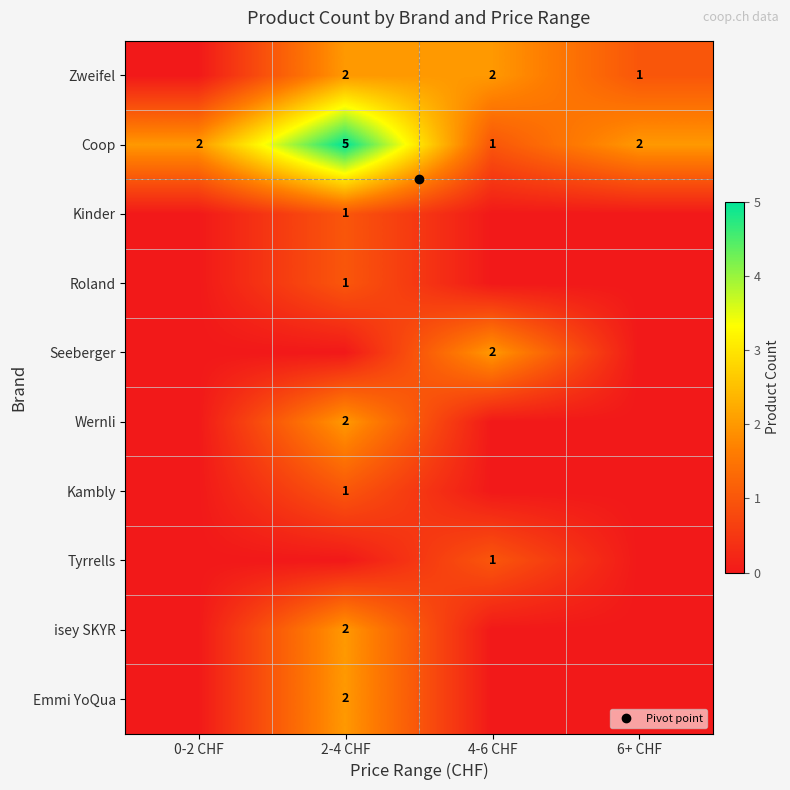

Which category has the lowest value in the Kambly series?

0-2 CHF